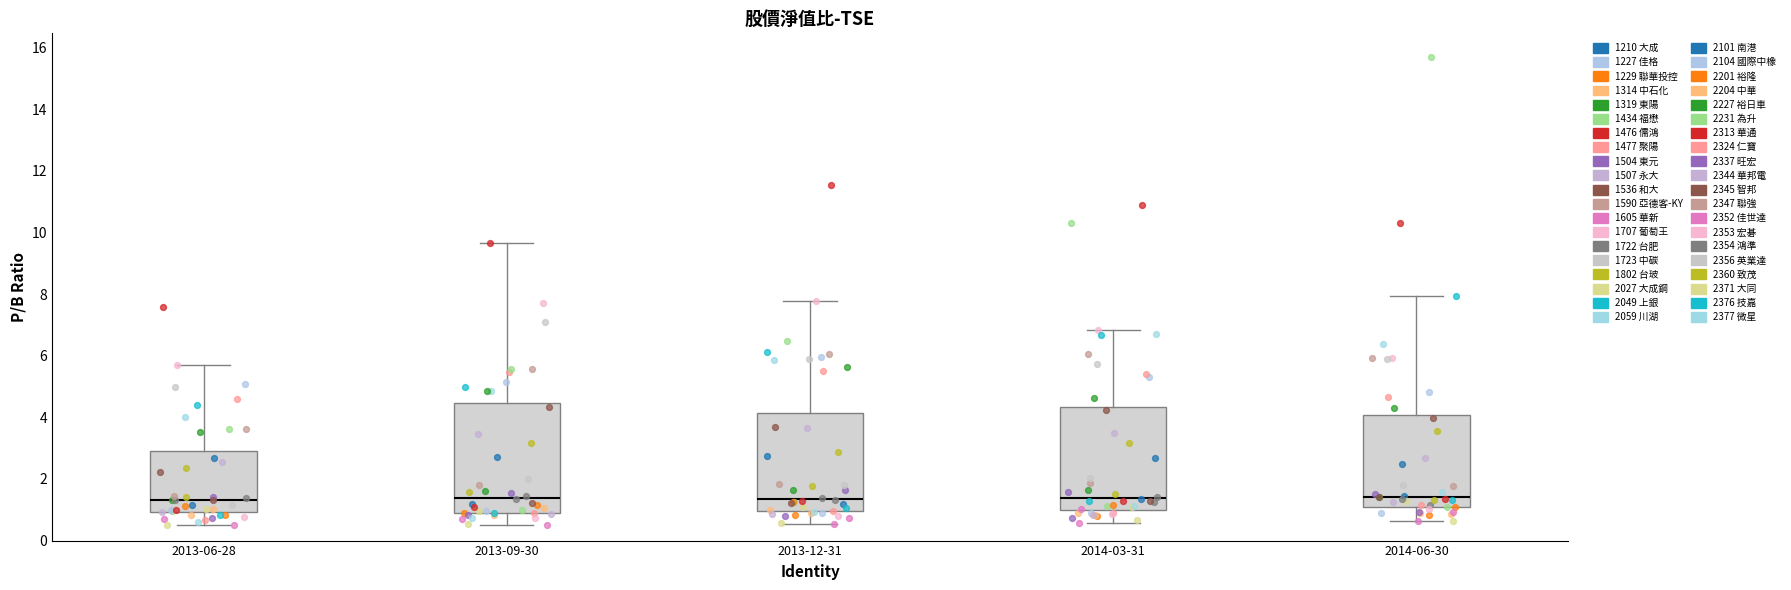

Which box is the tallest, from its lower edge to its upper edge?

2013-09-30